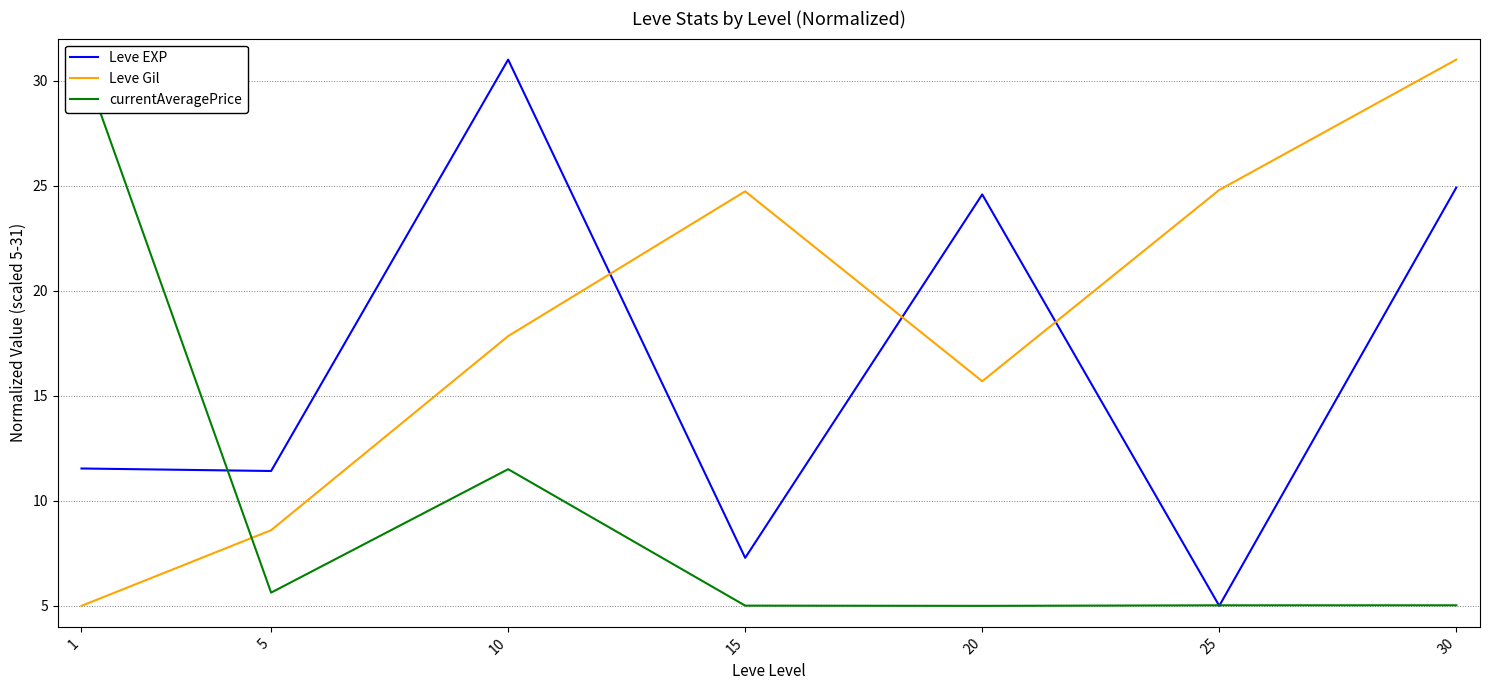

Rank the series at 10 from lowest to highest value.

currentAveragePrice, Leve Gil, Leve EXP